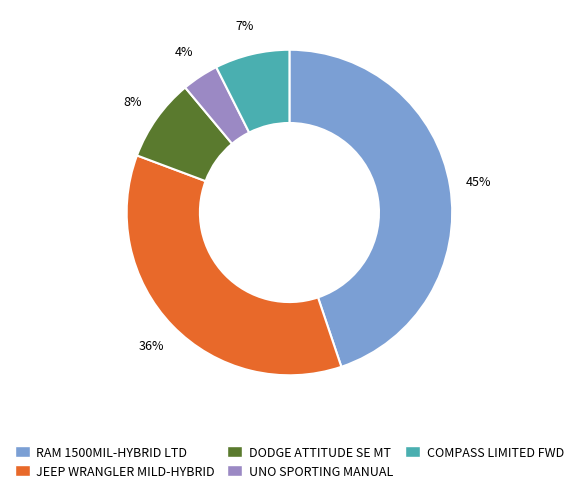

To the nearest percent, what is the difference between the largest and smallest slice percentages?

41%